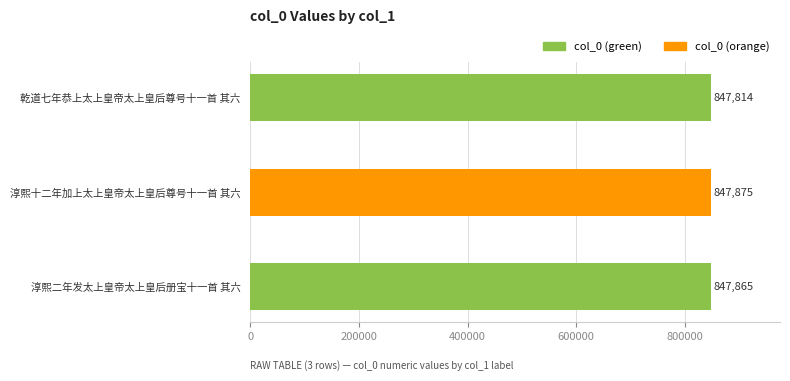

How many bars are there in total?

3